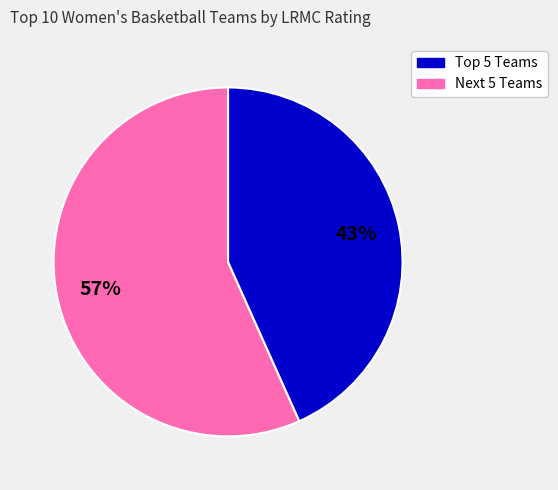

Is there any slice that represents more than half of the pie?

Yes